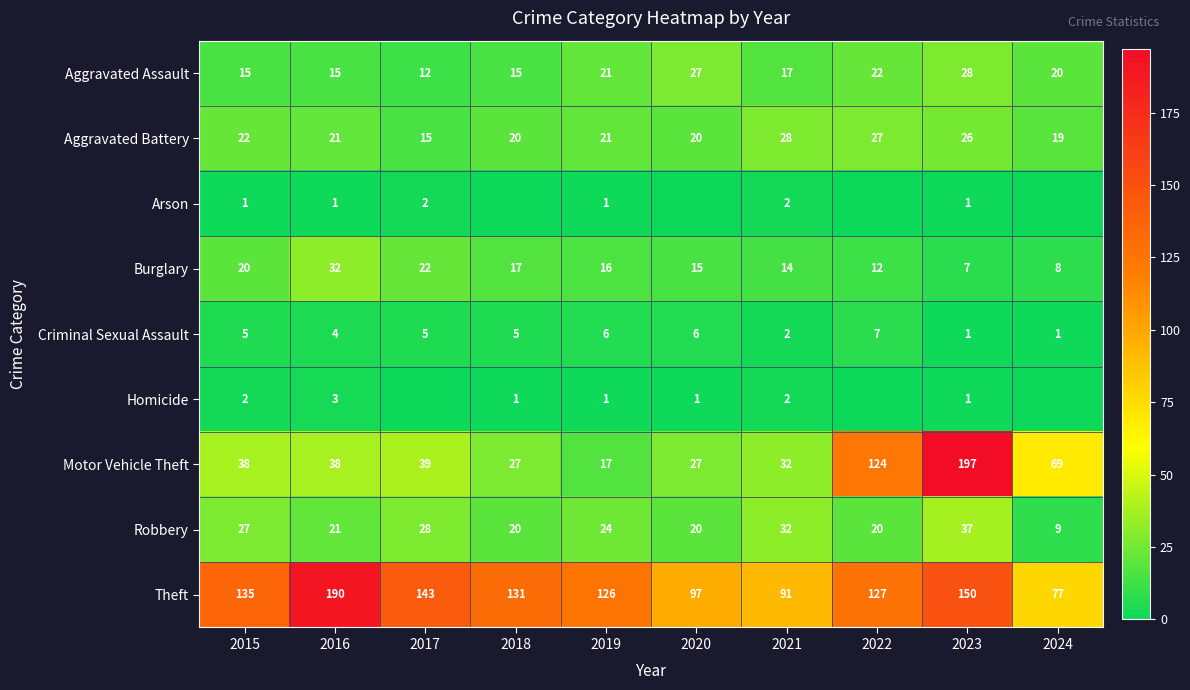

At which label does Aggravated Battery reach its peak?

2021